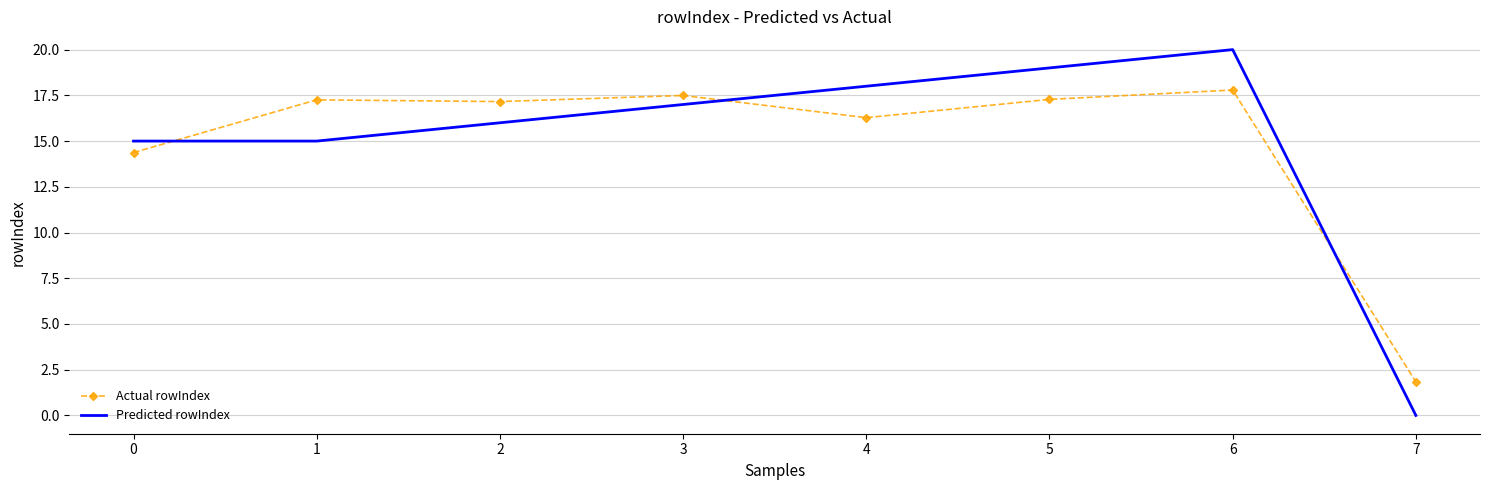

What is the total value across all series at 3?

34.5